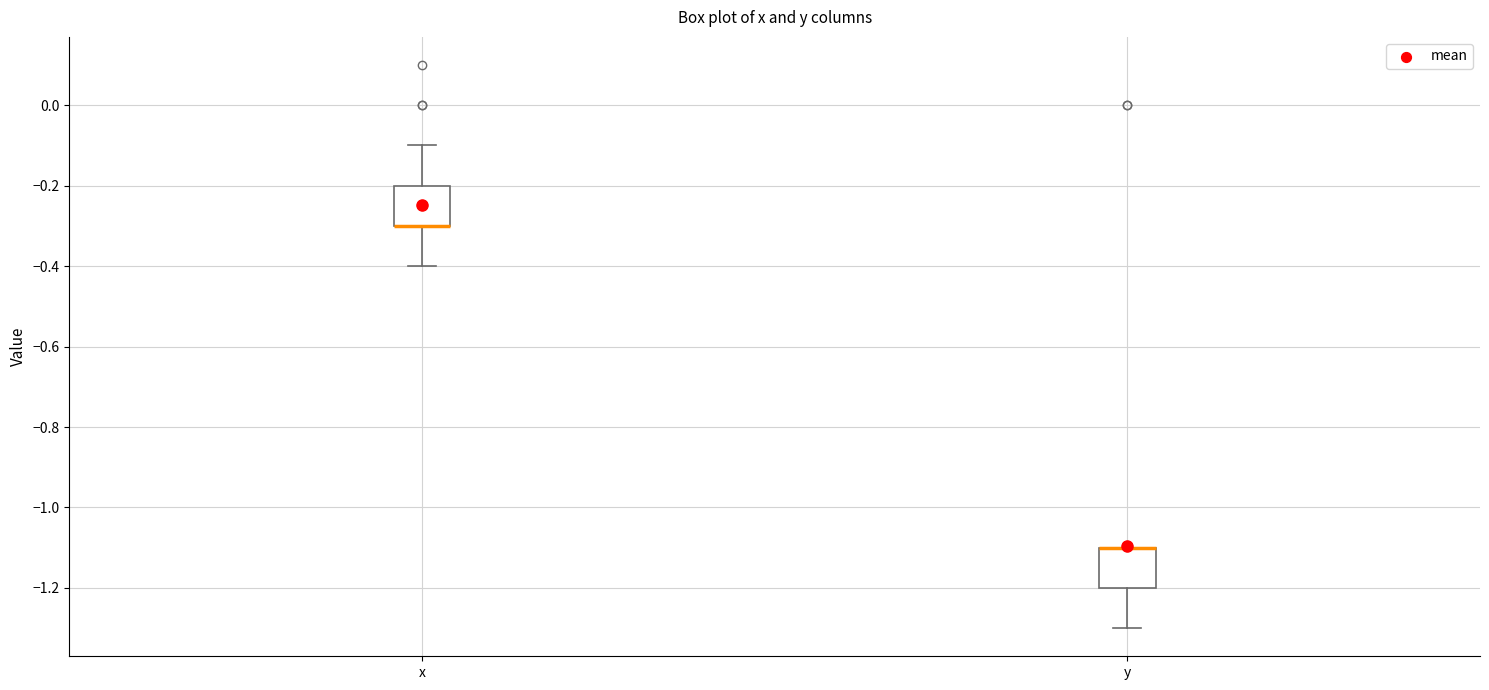

Reading left to right, read every box against the y-axis: the position of its median line, the range the box covers, and the ends of its whiskers. The values are not printed on the chart, so give them approximately, as read against the axis.

x: median -0.3 (drawn on the box's lower edge), box -0.3 to -0.2, whiskers -0.4 to -0.1
y: median -1.1 (drawn on the box's upper edge), box -1.2 to -1.1, whiskers -1.3 to -1.1